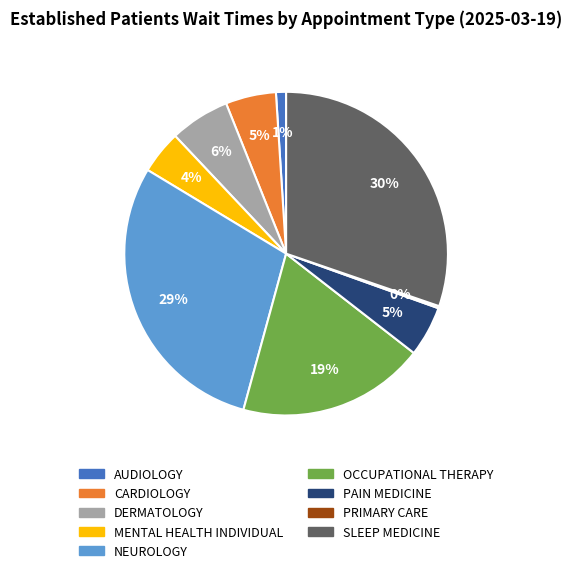

Is the sum of SLEEP MEDICINE and PAIN MEDICINE greater than half?

No